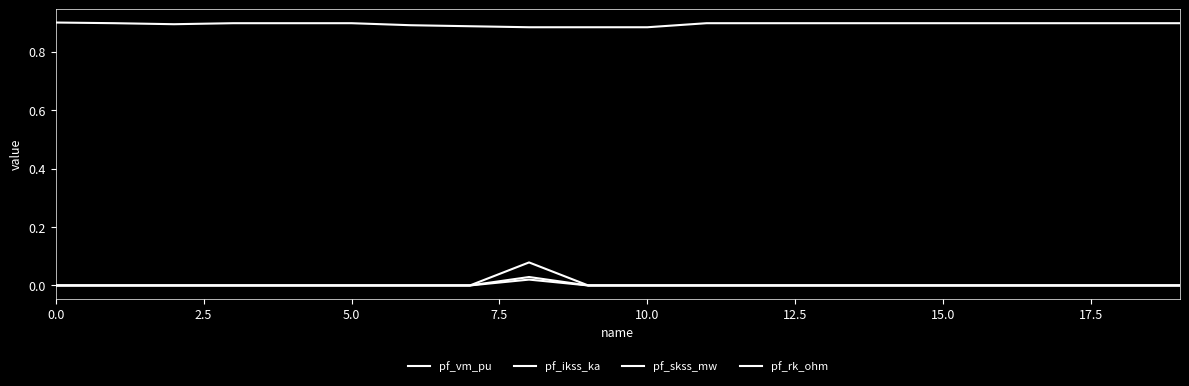

Does the chart display data point markers on the line(s)?

No